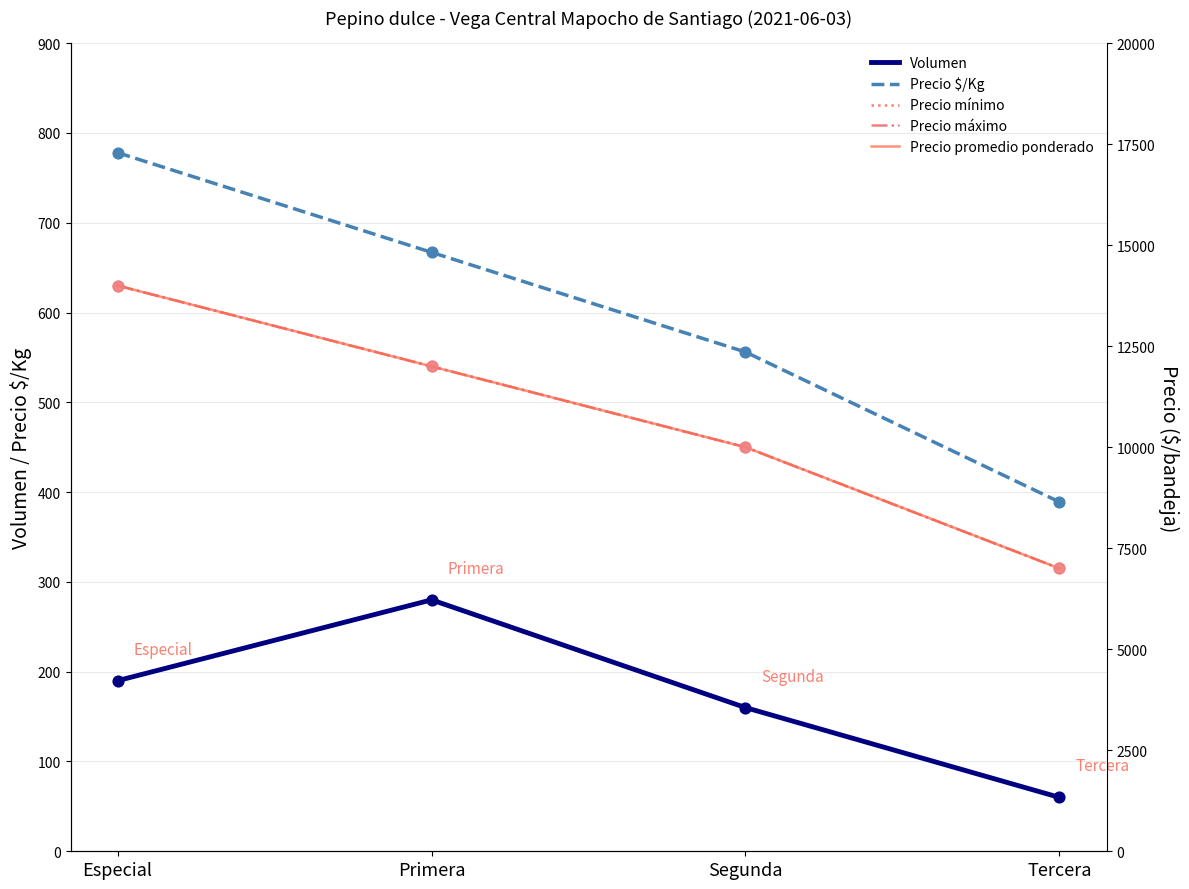

Which series contains the lowest Y value?

Volumen